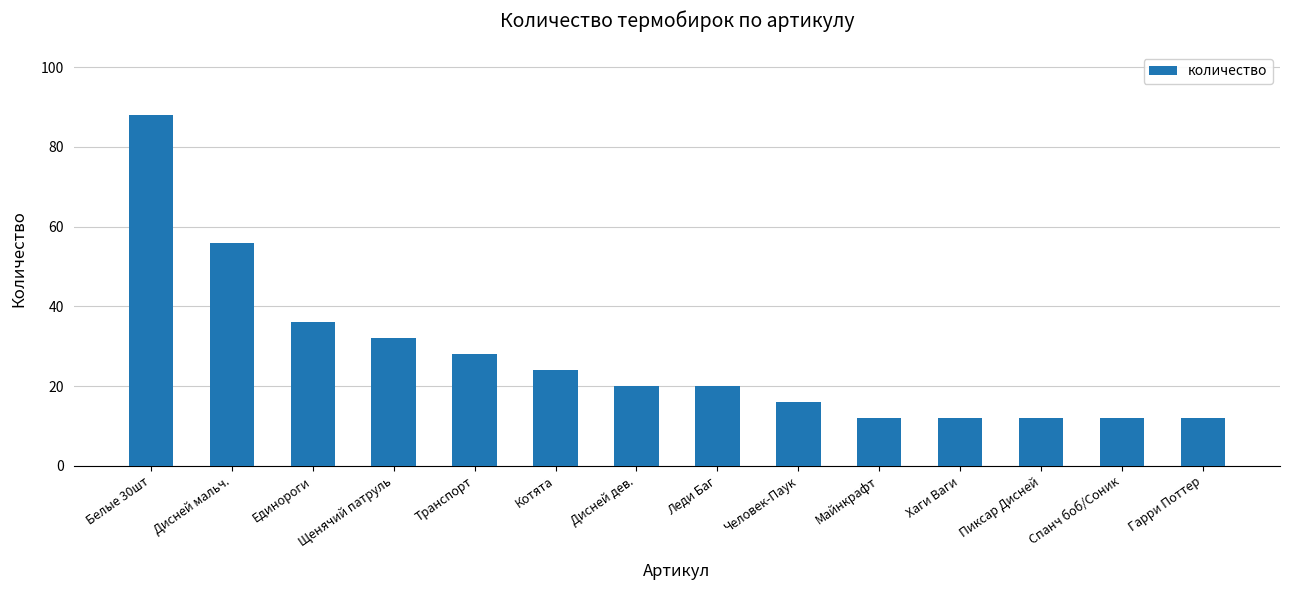

What is the approximate value at Щенячий патруль, to the nearest 5?

30